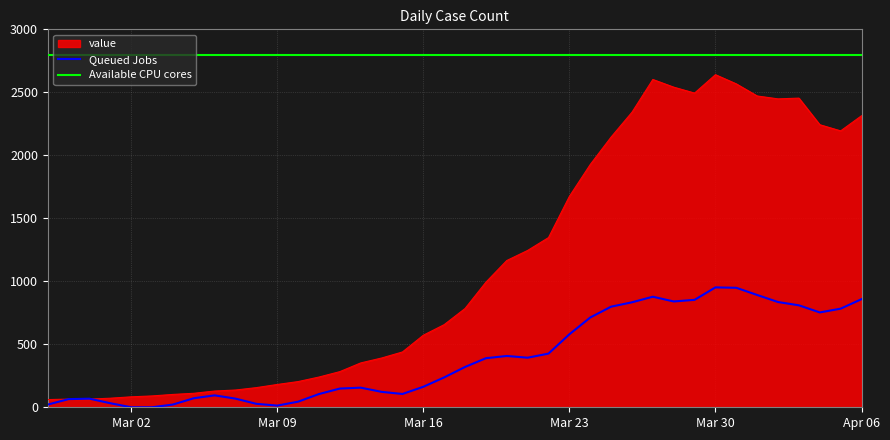

How many points are higher than both their immediate neighbors (excluding endpoints)?

3